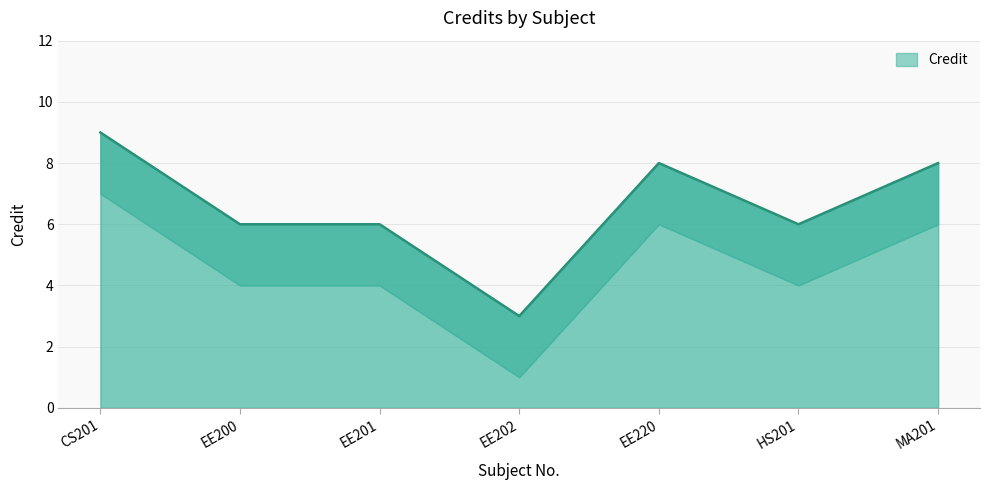

Reading left to right, what are all the values shown in this chart?

CS201=9	EE200=6	EE201=6	EE202=3	EE220=8	HS201=6	MA201=8